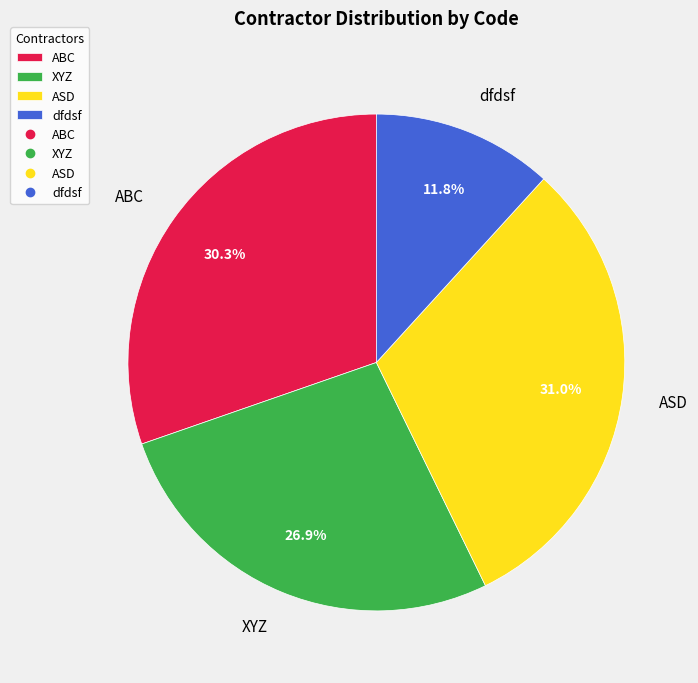

Approximately how many times larger is the value at XYZ compared to dfdsf?

2.3